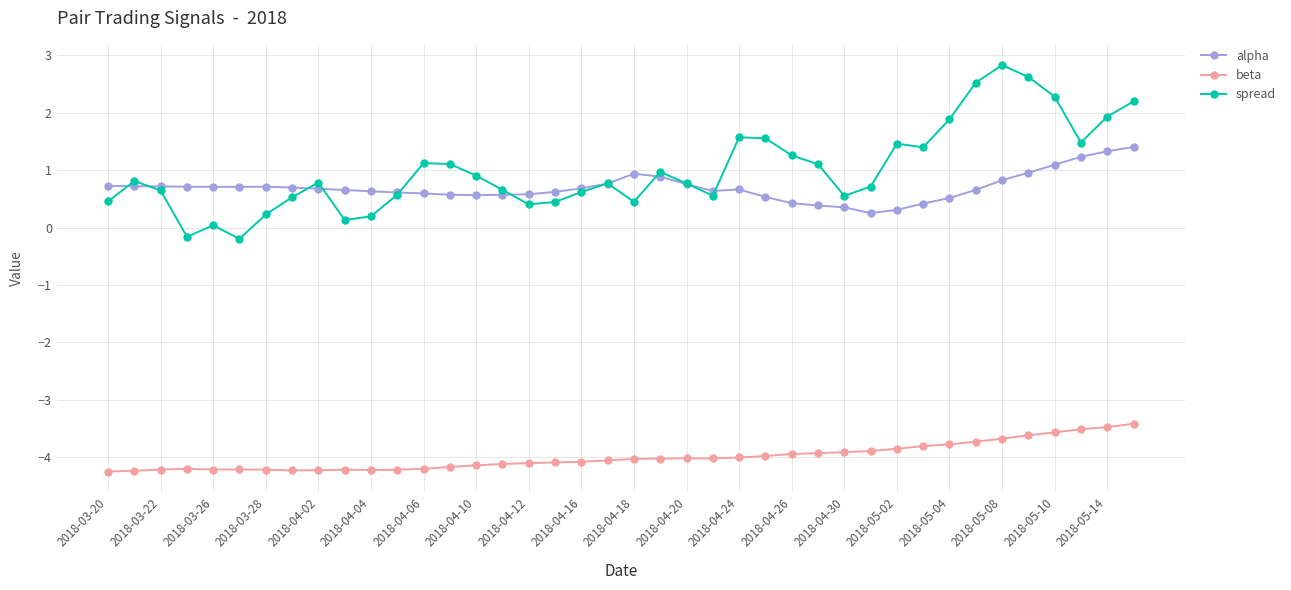

At how many categories does at least one series exceed -1?

40